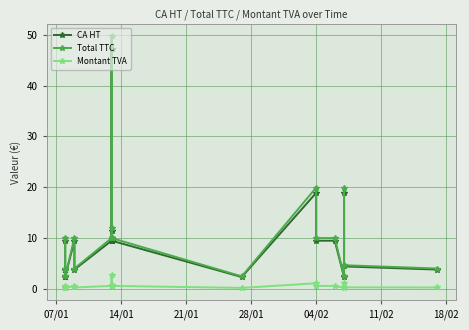

What is the average value of the Total TTC series?

10.0